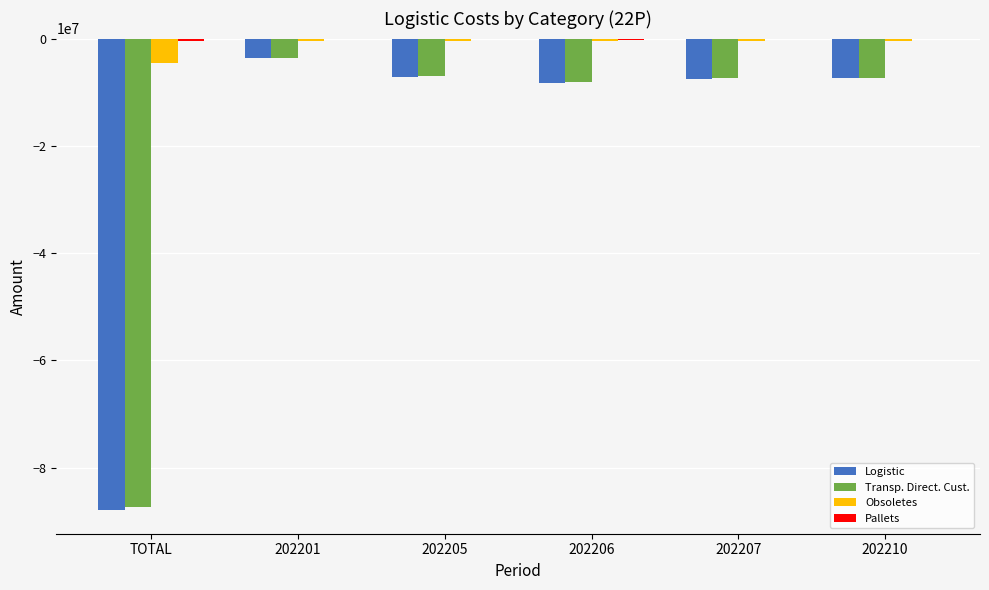

What value does the Obsoletes series have at 202205?

-374989.5